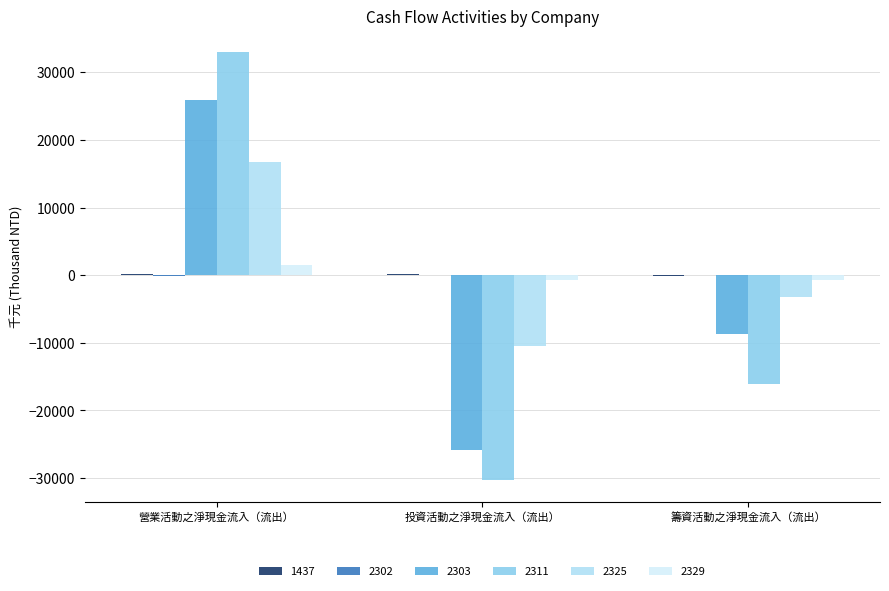

The value of 2303 at 投資活動之淨現金流入（流出） is -44240.3. True or false?

False